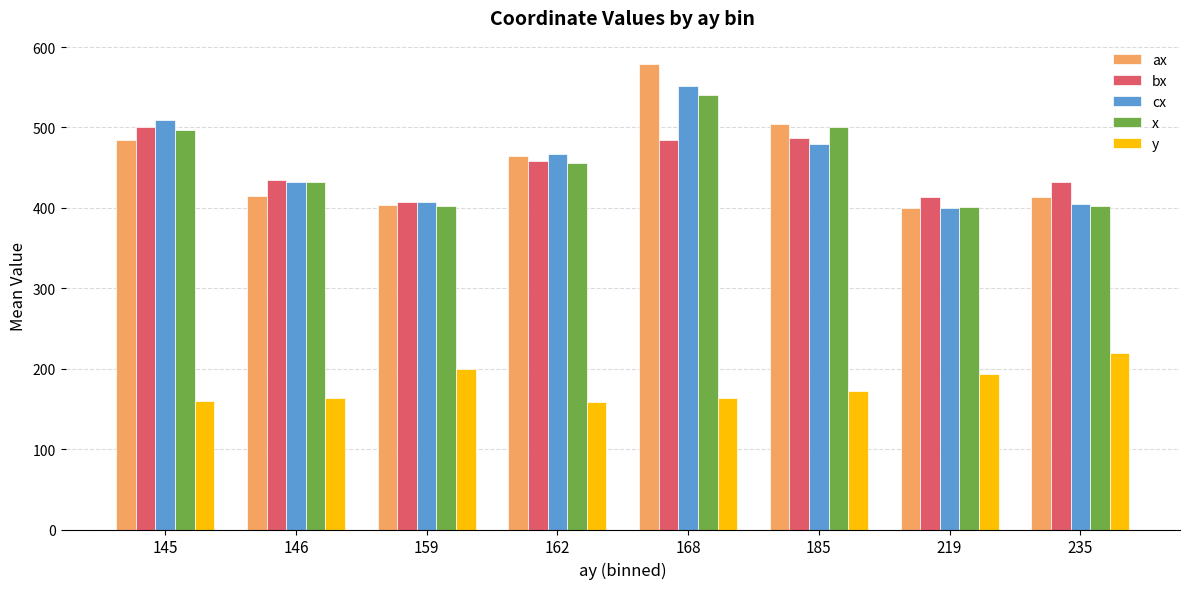

What is the sum of all y values?

1430.2